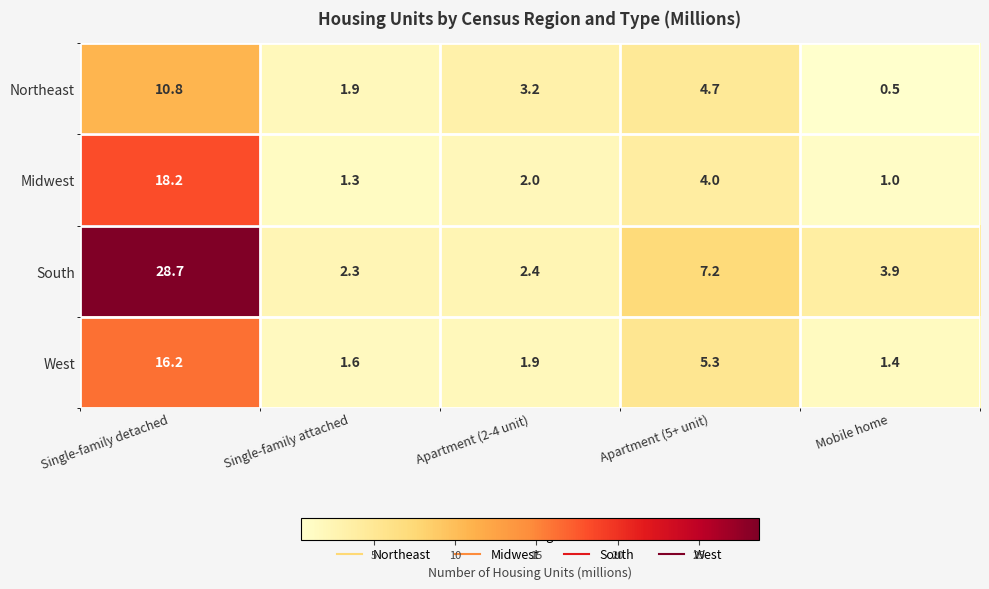

The South series shows 7.2 at Apartment (5+ unit). True or false?

True